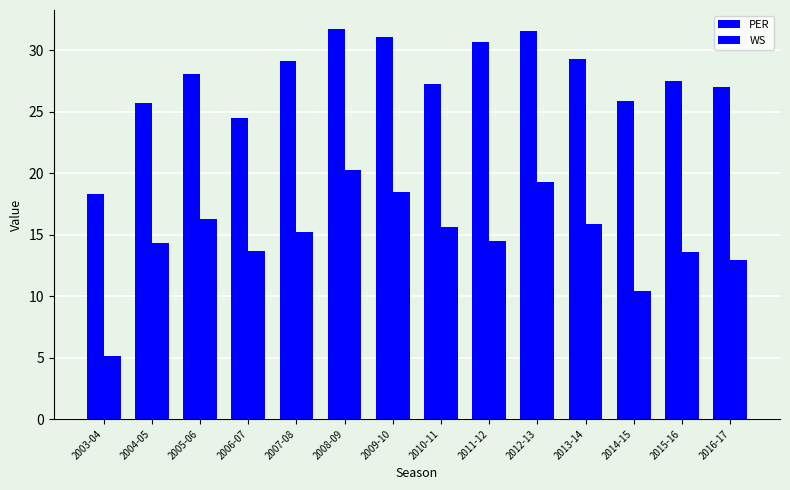

How many data points in PER are above 28?

7